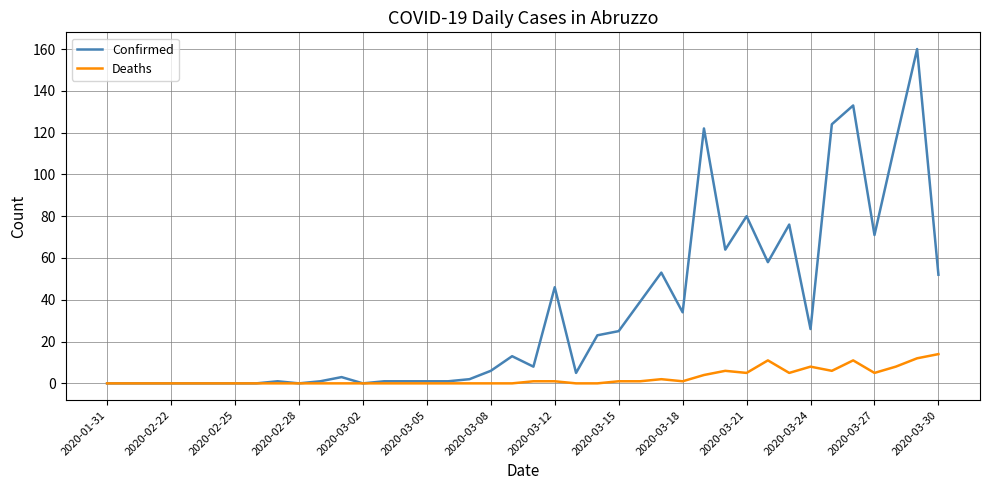

What is the maximum value shown in the chart?

160